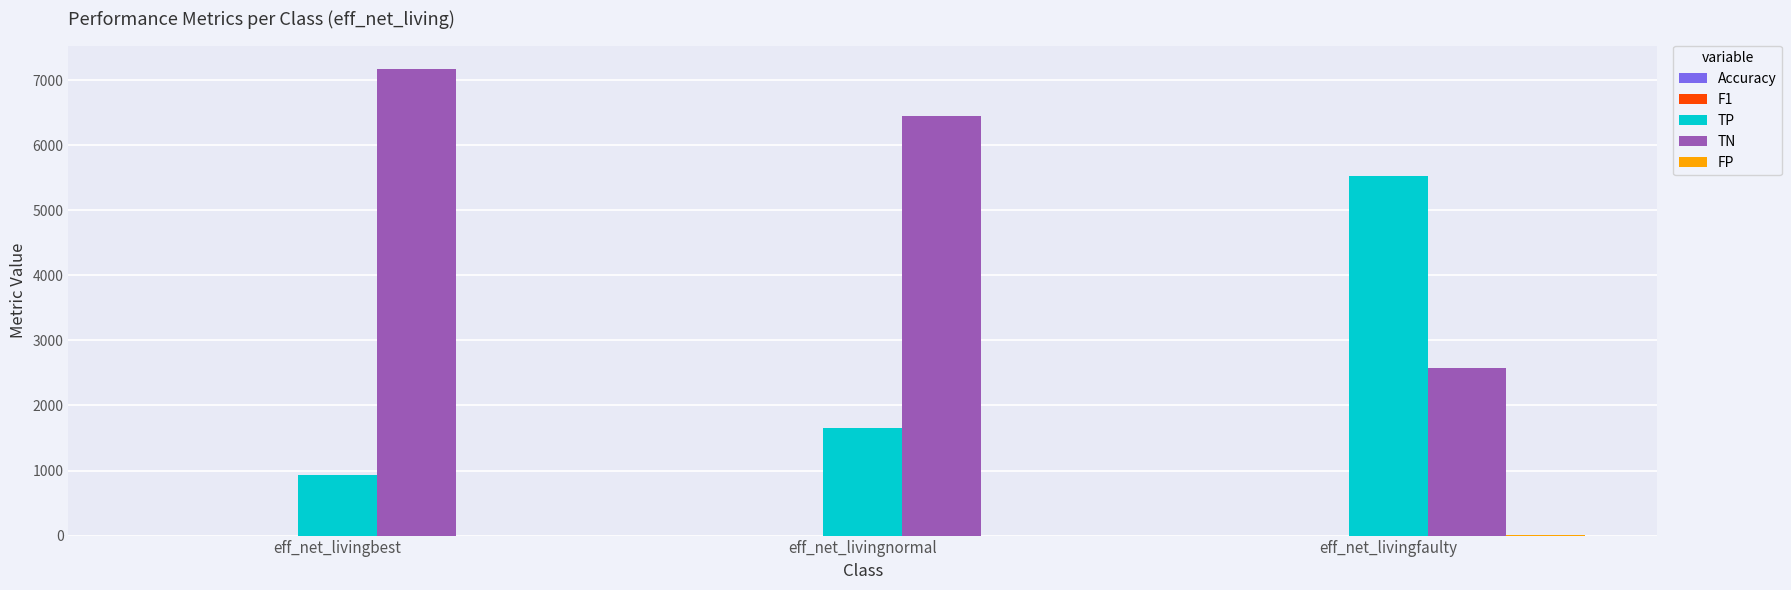

At which label is TP closest to 3227?

eff_net_livingnormal